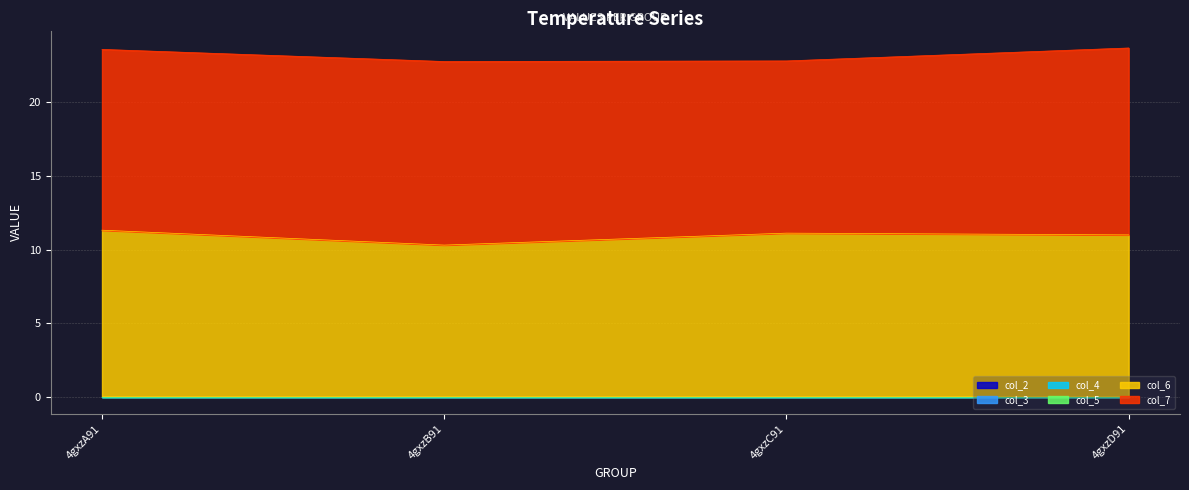

What are all the series names shown in the legend?

col_2, col_3, col_4, col_5, col_6, col_7